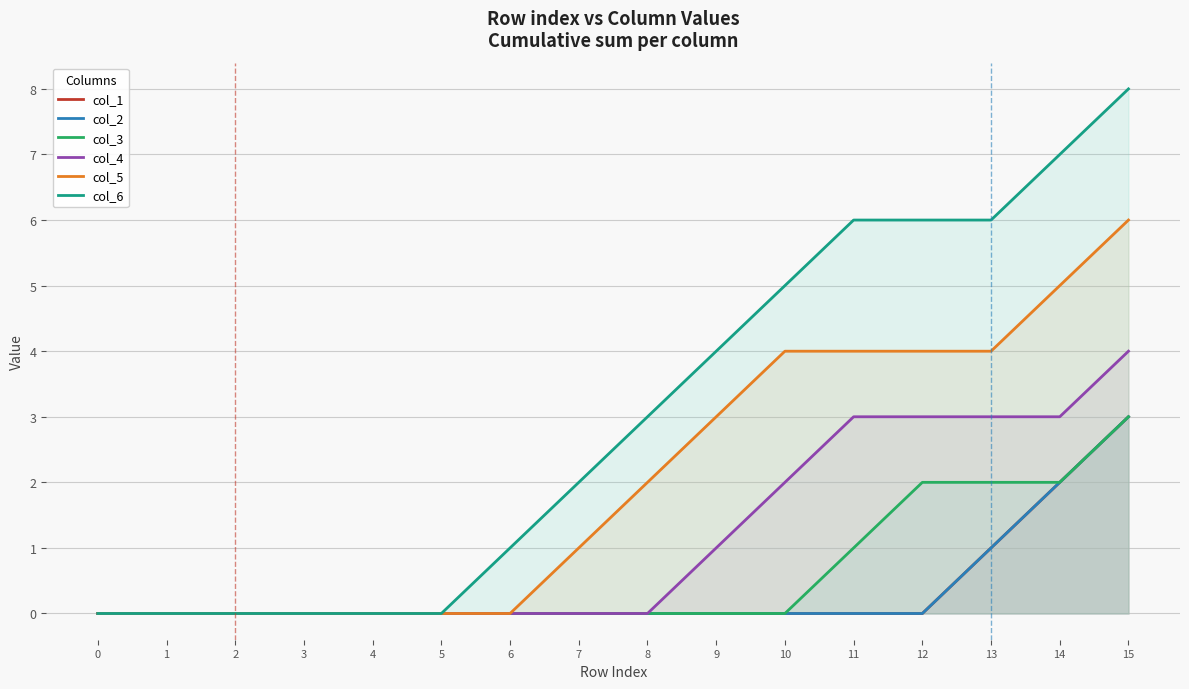

Between 9 and 10, which series saw the biggest shift?

col_4